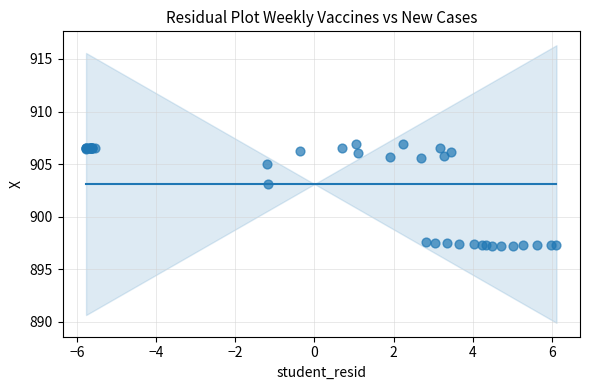

What Y value in the scatter plot is closest to 902?

903.1